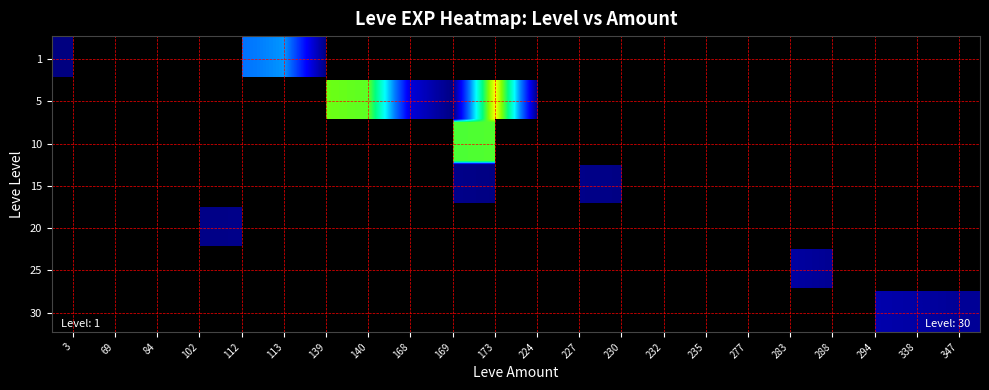

What is the difference between the maximum and minimum values?

979